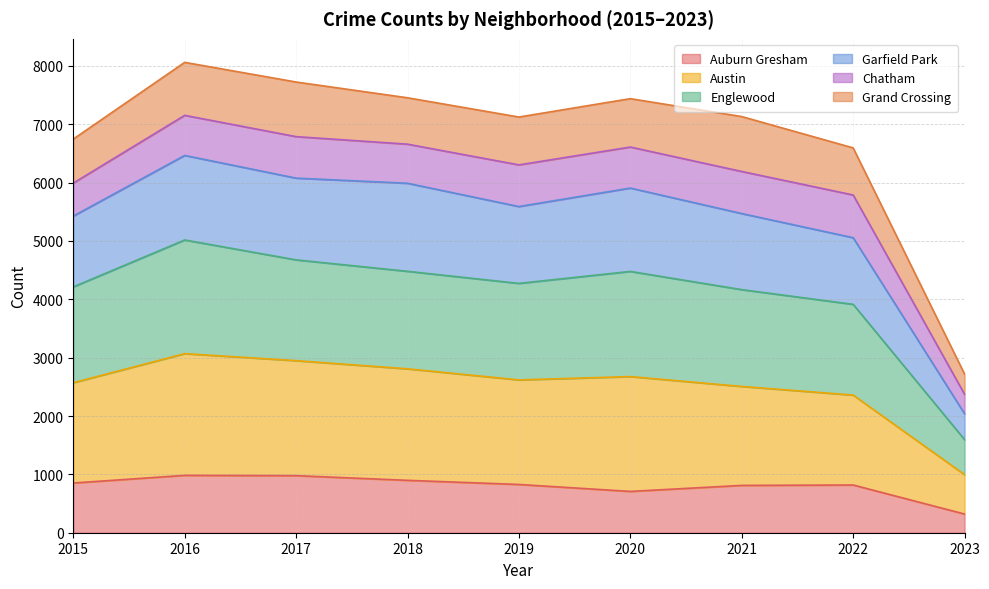

Is it true that Englewood equals 7765 at 2020?

False